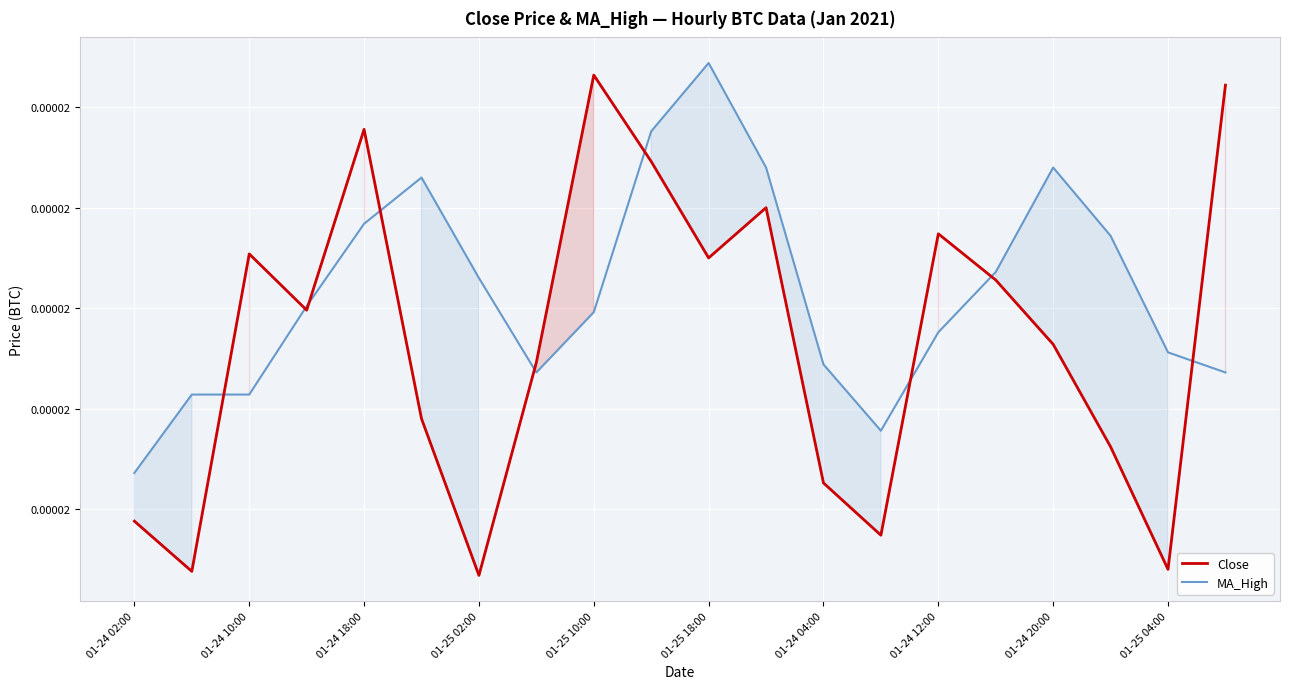

True or false: MA_High has more than 2 interior local peaks.

True